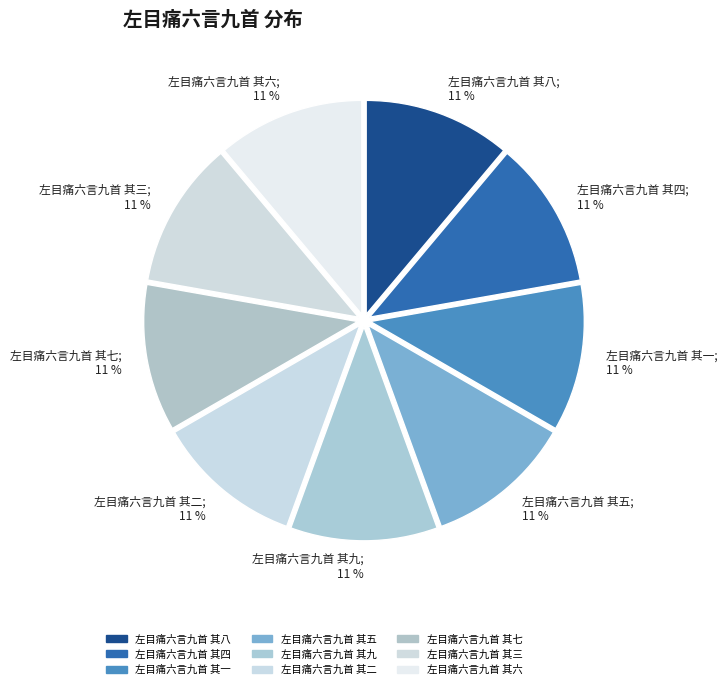

Is it true that 左目痛六言九首 其九 is 11% of the pie?

True